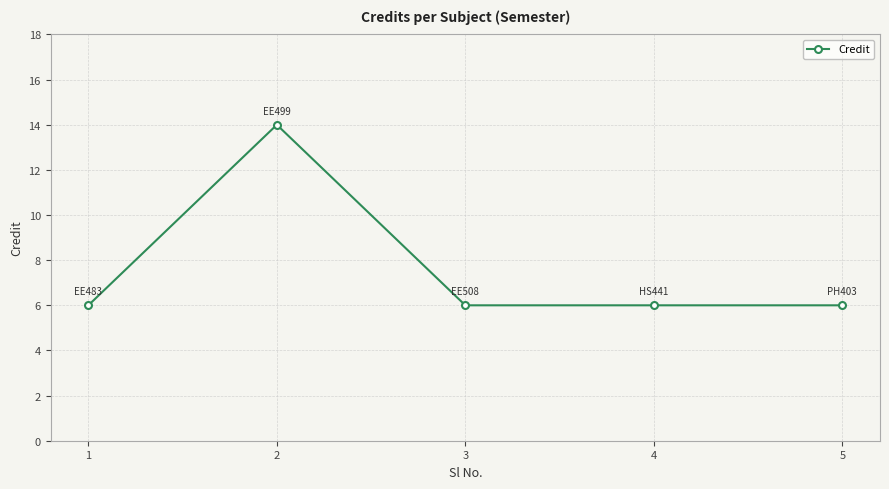

Reading left to right, transcribe all the data shown in this chart.

6	14	6	6	6